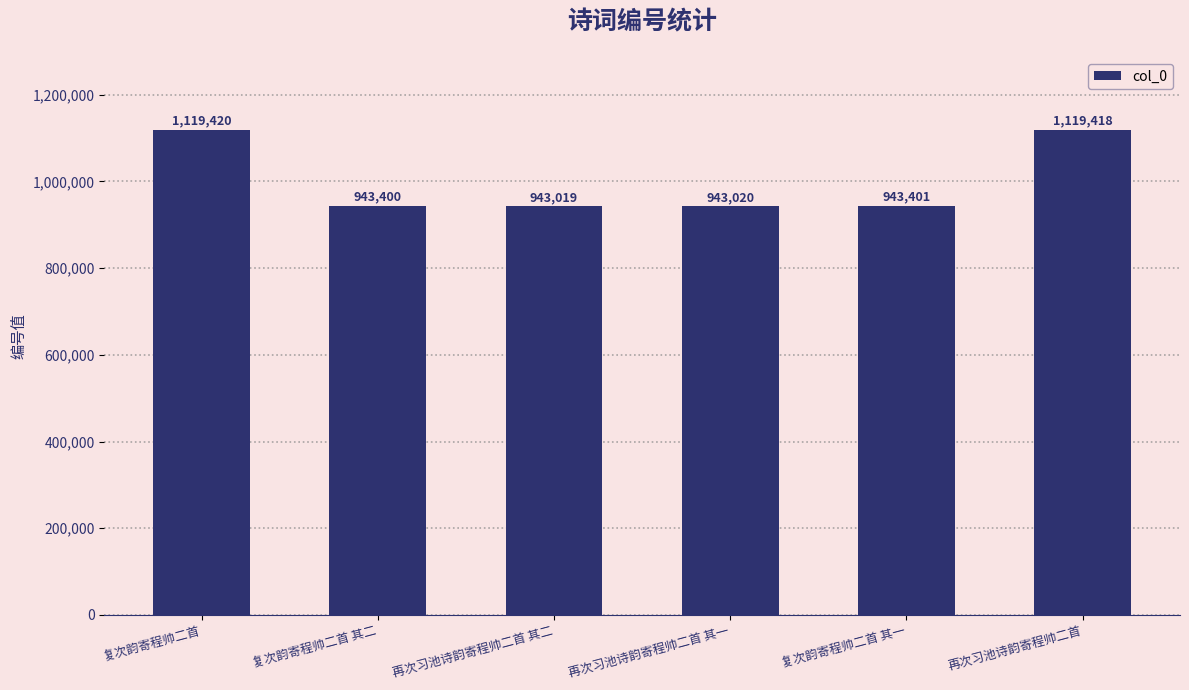

Which label corresponds to the largest value in the chart?

复次韵寄程帅二首